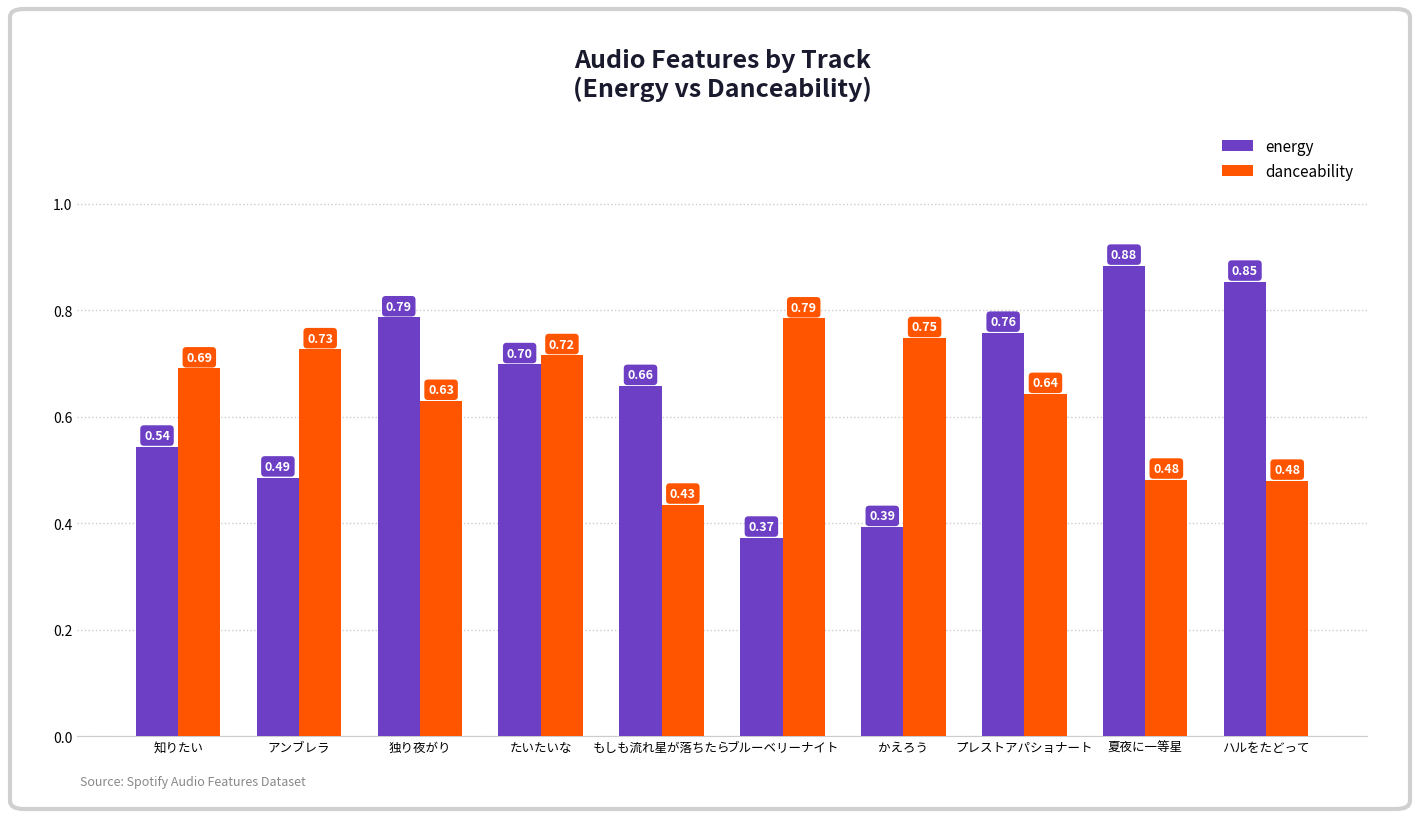

Are the bars grouped side by side (vs. stacked)?

Yes